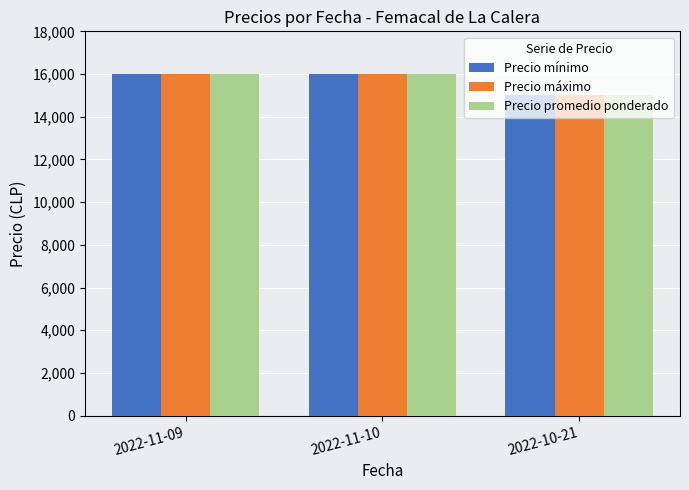

What are all the series names shown in the legend?

Precio mínimo, Precio máximo, Precio promedio ponderado